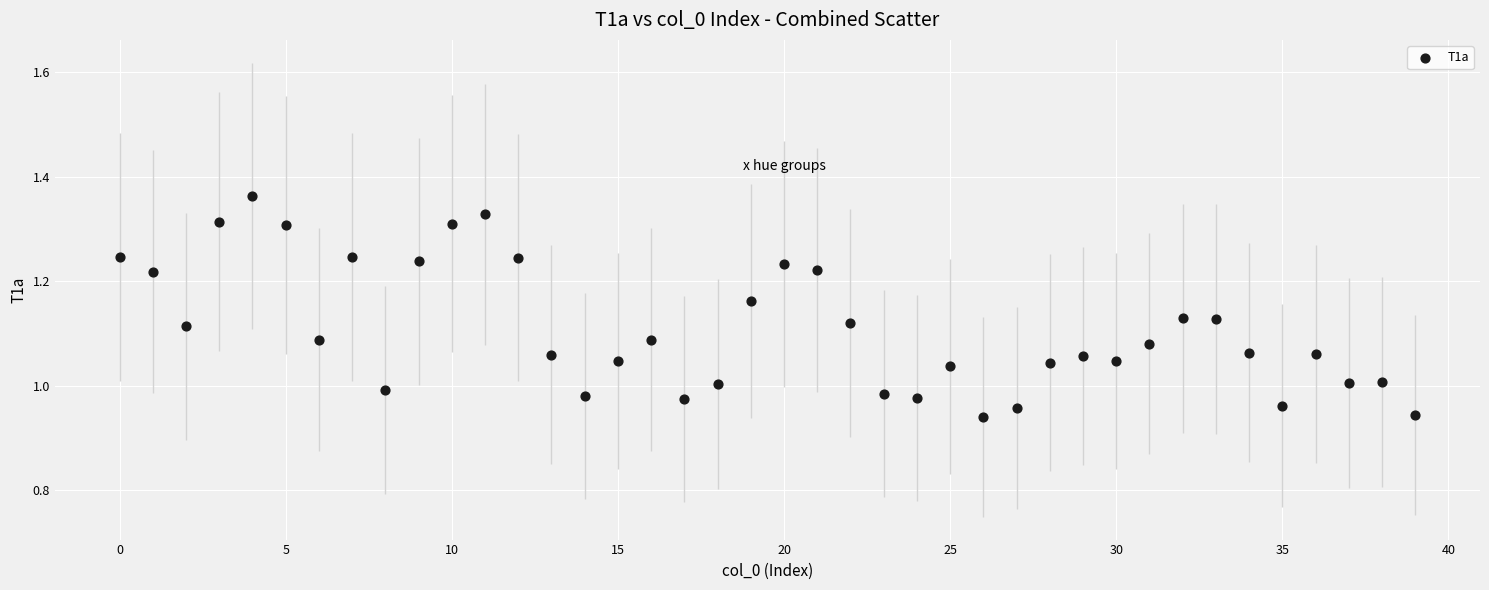

What is the range of Y values (max minus min)?

0.4